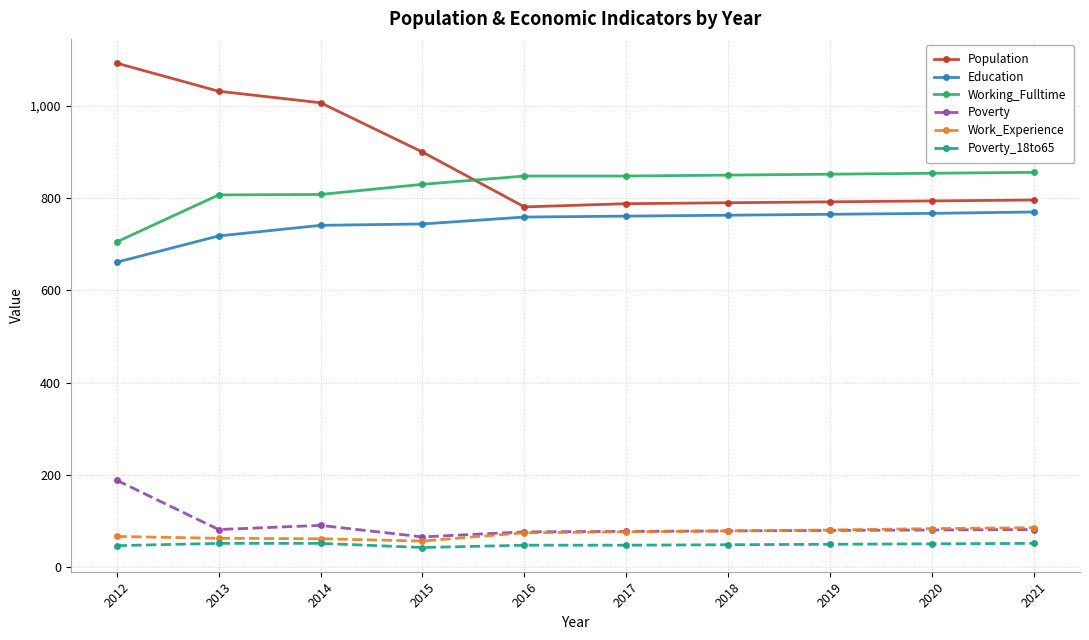

At which label does Population first exceed 796?

2012